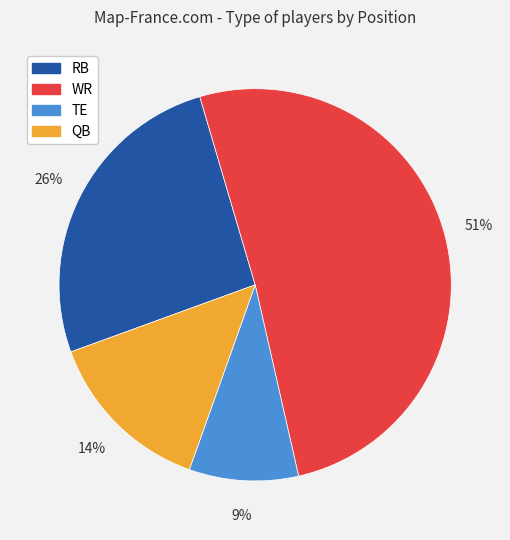

To the nearest percent, what portion does QB represent?

14%